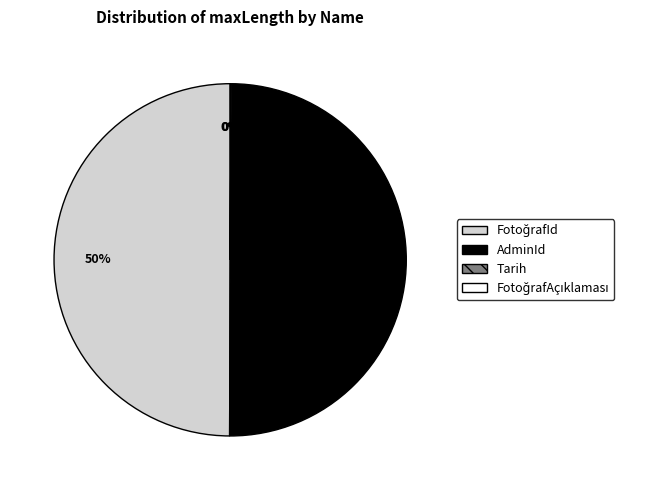

To the nearest percent, what is the average slice percentage?

25%